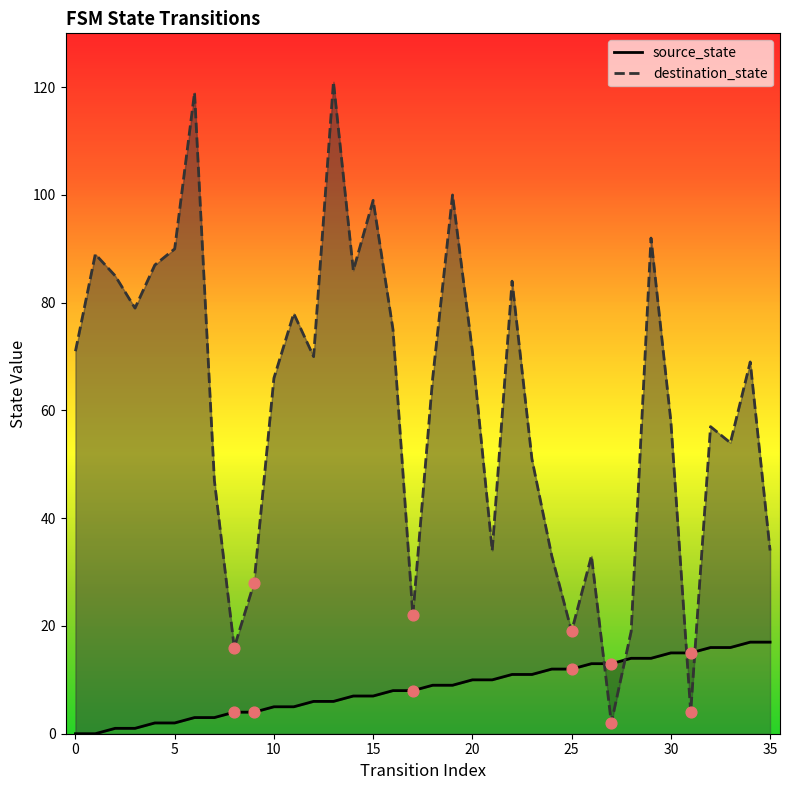

At which category is the sum across all series the highest?

13